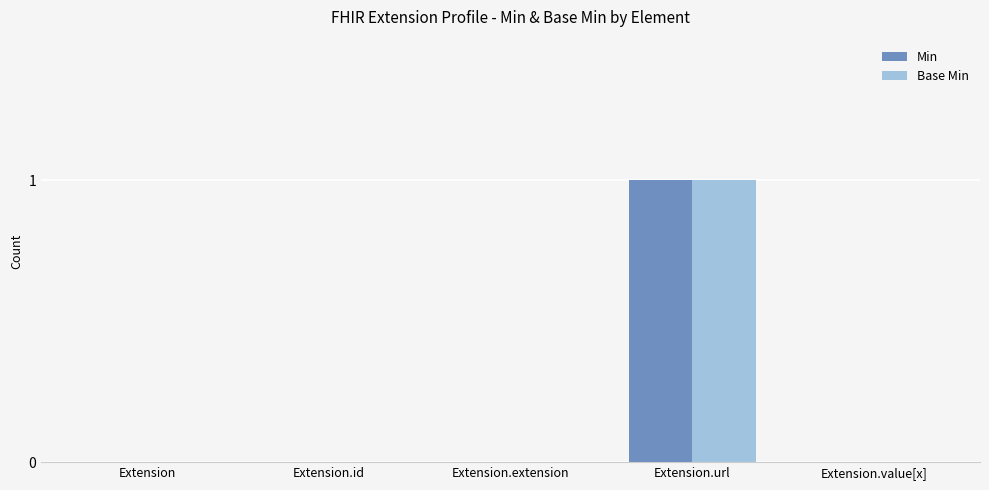

Count the number of data series in this chart.

2